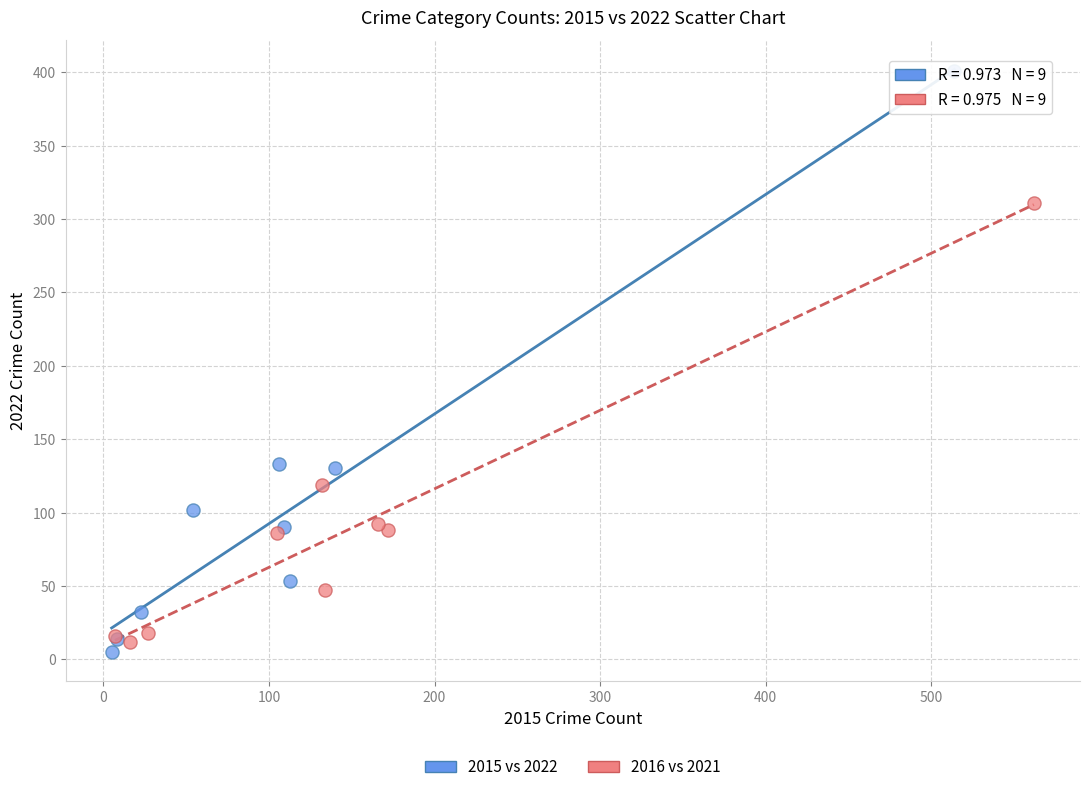

Which series has the widest spread of Y values?

2015 vs 2022